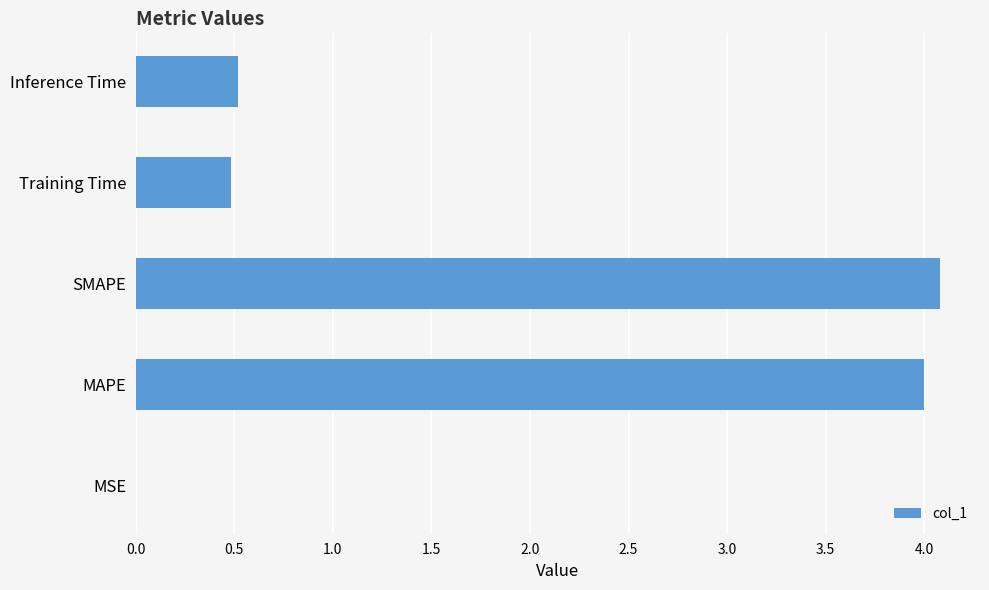

What is the maximum value shown in the chart?

4.1